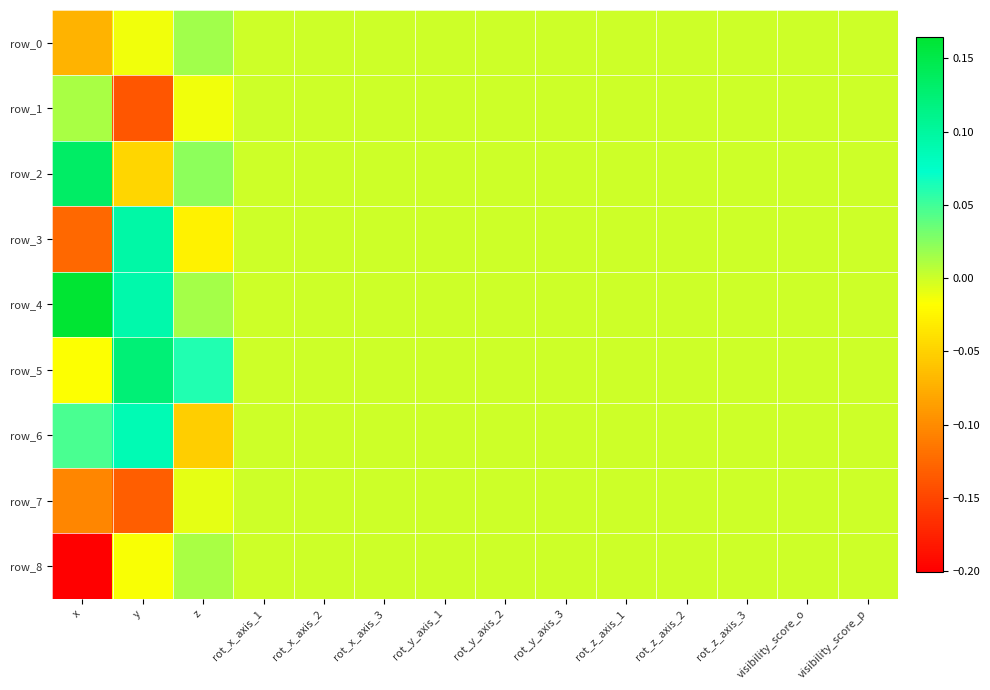

Which label corresponds to the largest value in the chart?

x